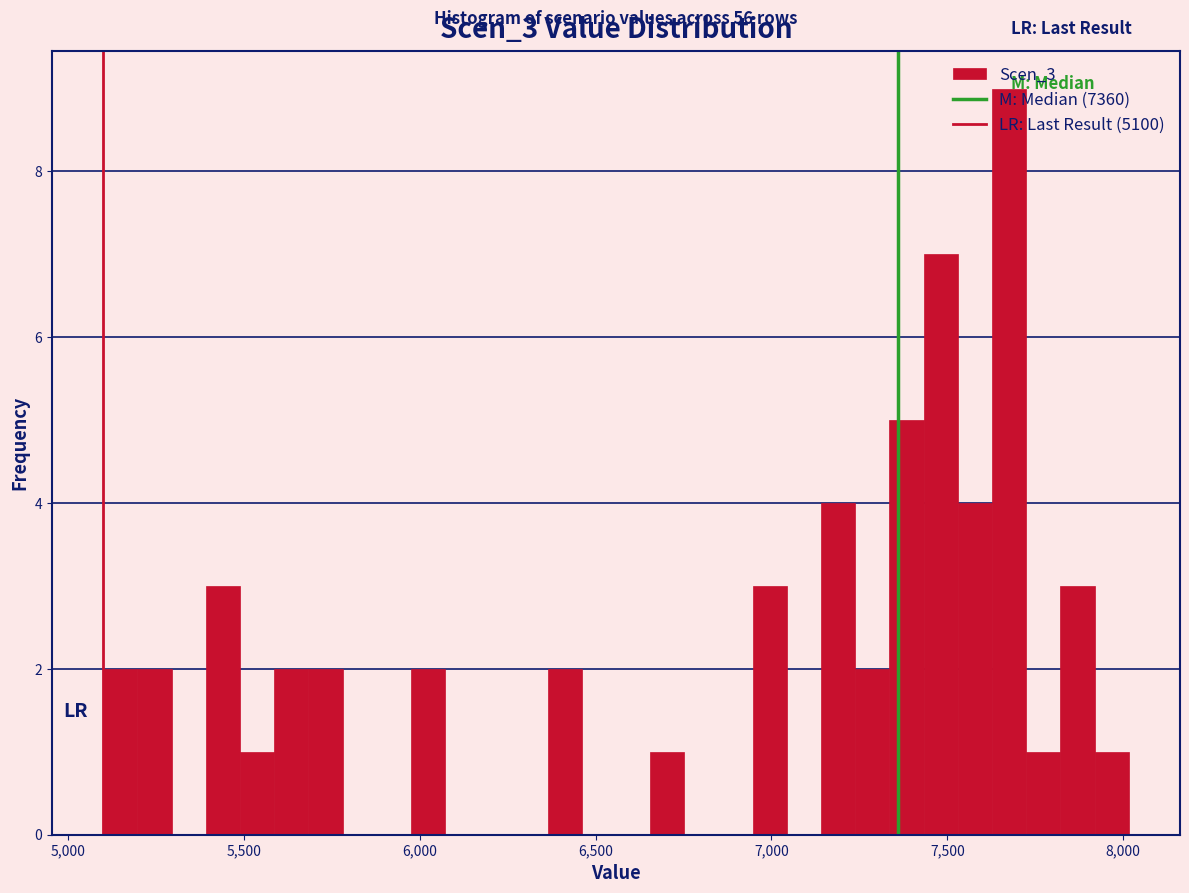

Around what value on the x-axis is the tallest bar? Give the approximate position of its centre, as read against the axis.

7700